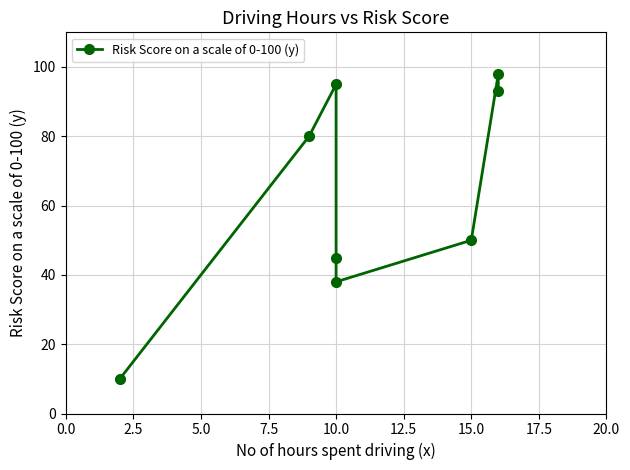

What is the minimum value shown in the chart?

10